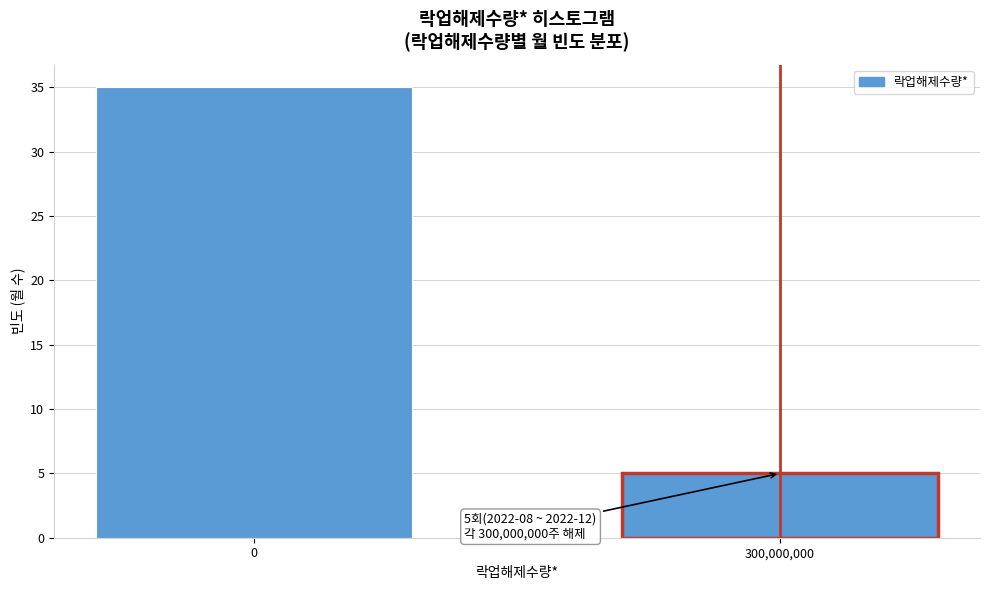

Reading right to left, transcribe all the data shown in this chart.

5	35